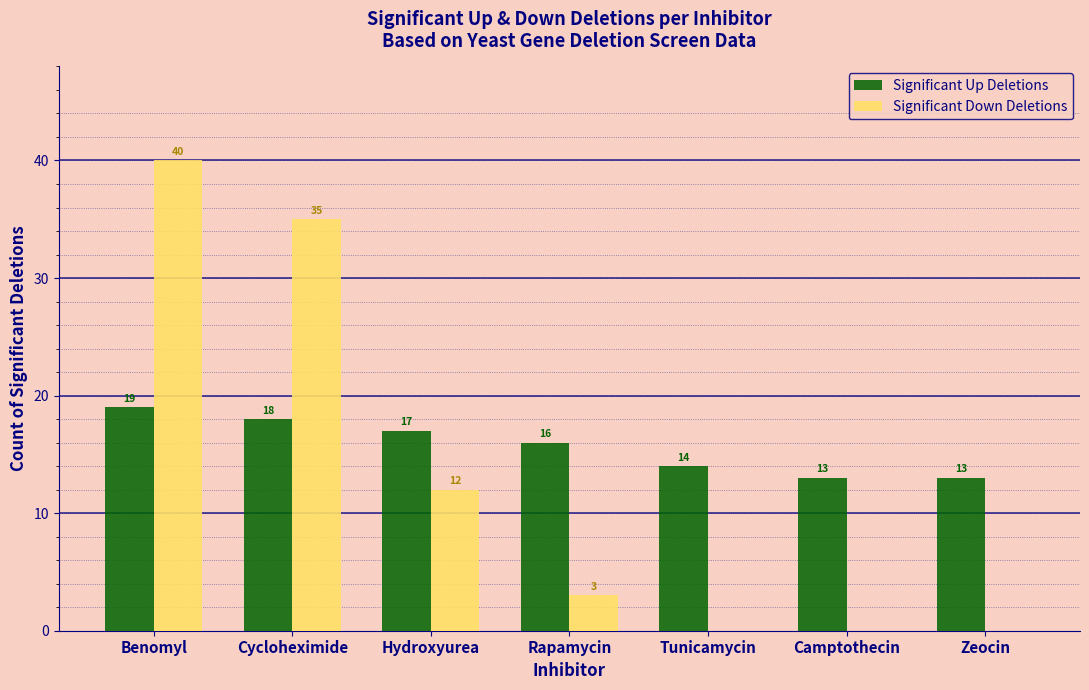

Reading left to right, extract all data points from this chart.

Significant Up Deletions: Benomyl=19	Cycloheximide=18	Hydroxyurea=17	Rapamycin=16	Tunicamycin=14	Camptothecin=13	Zeocin=13
Significant Down Deletions: Benomyl=40	Cycloheximide=35	Hydroxyurea=12	Rapamycin=3	Tunicamycin=0	Camptothecin=0	Zeocin=0